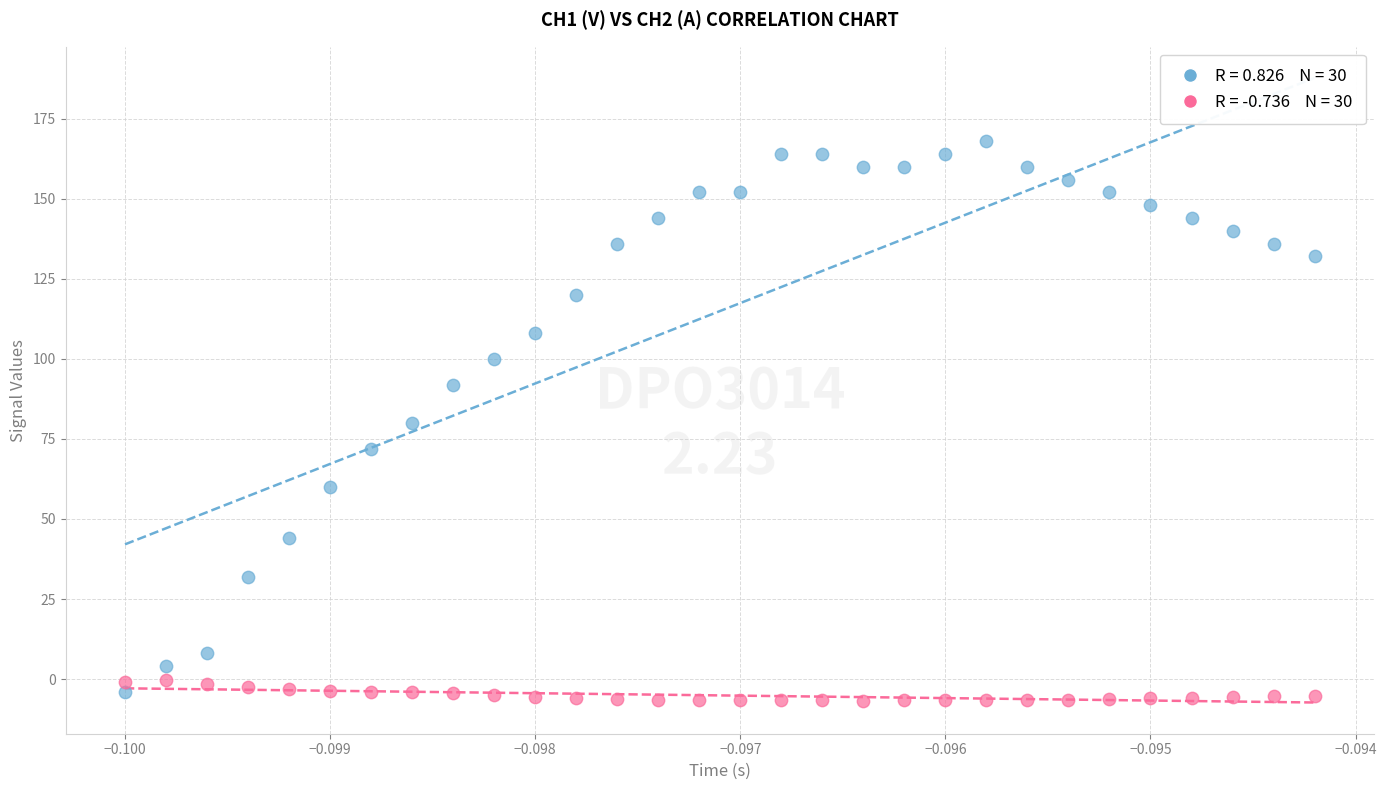

Across all data points, what is the range of Y values (max minus min)?

174.8